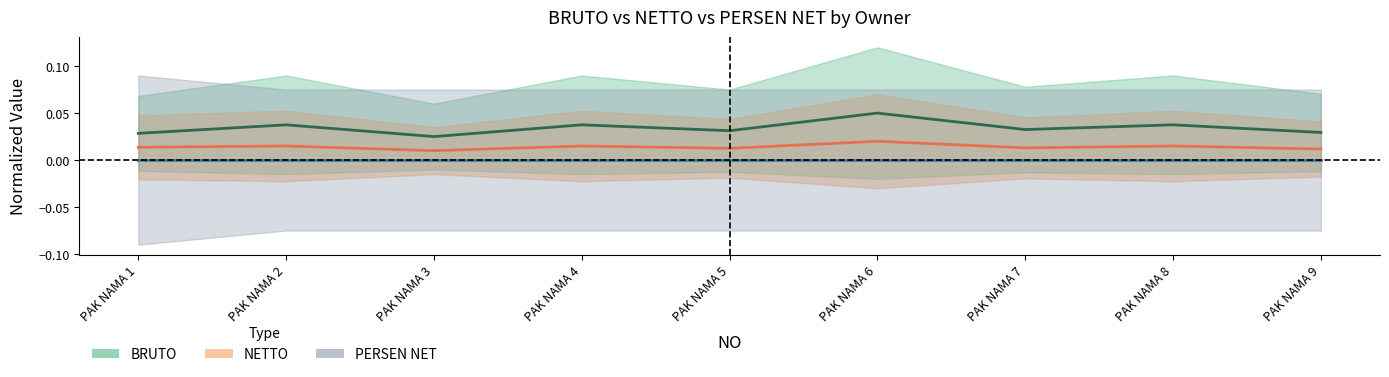

The BRUTO series shows 0.0 at PAK NAMA 8. True or false?

False